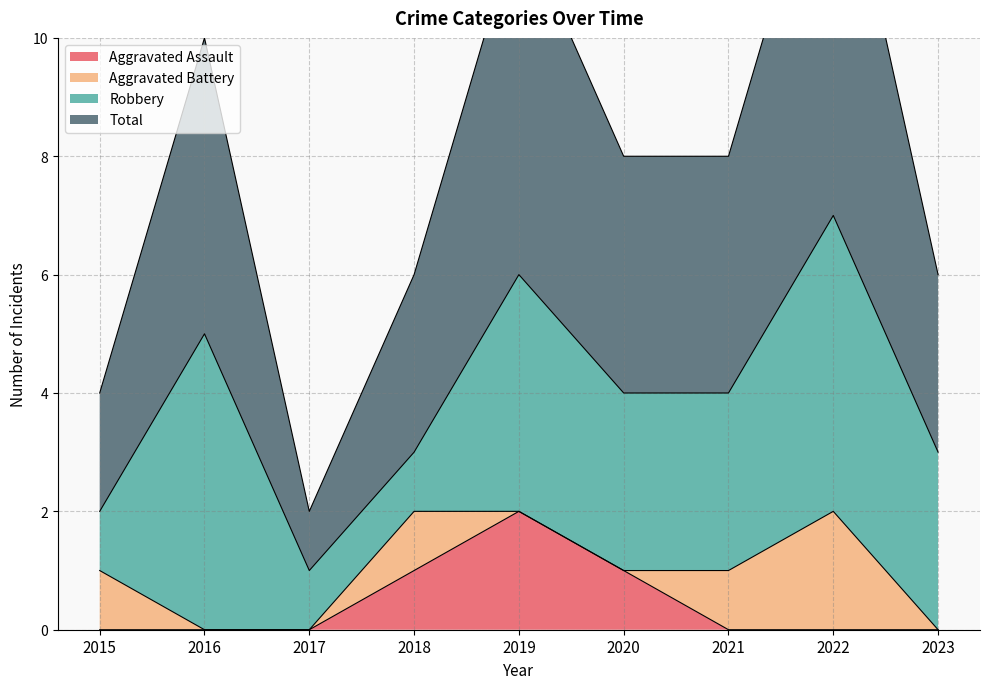

At which label does Total first exceed 4?

2016